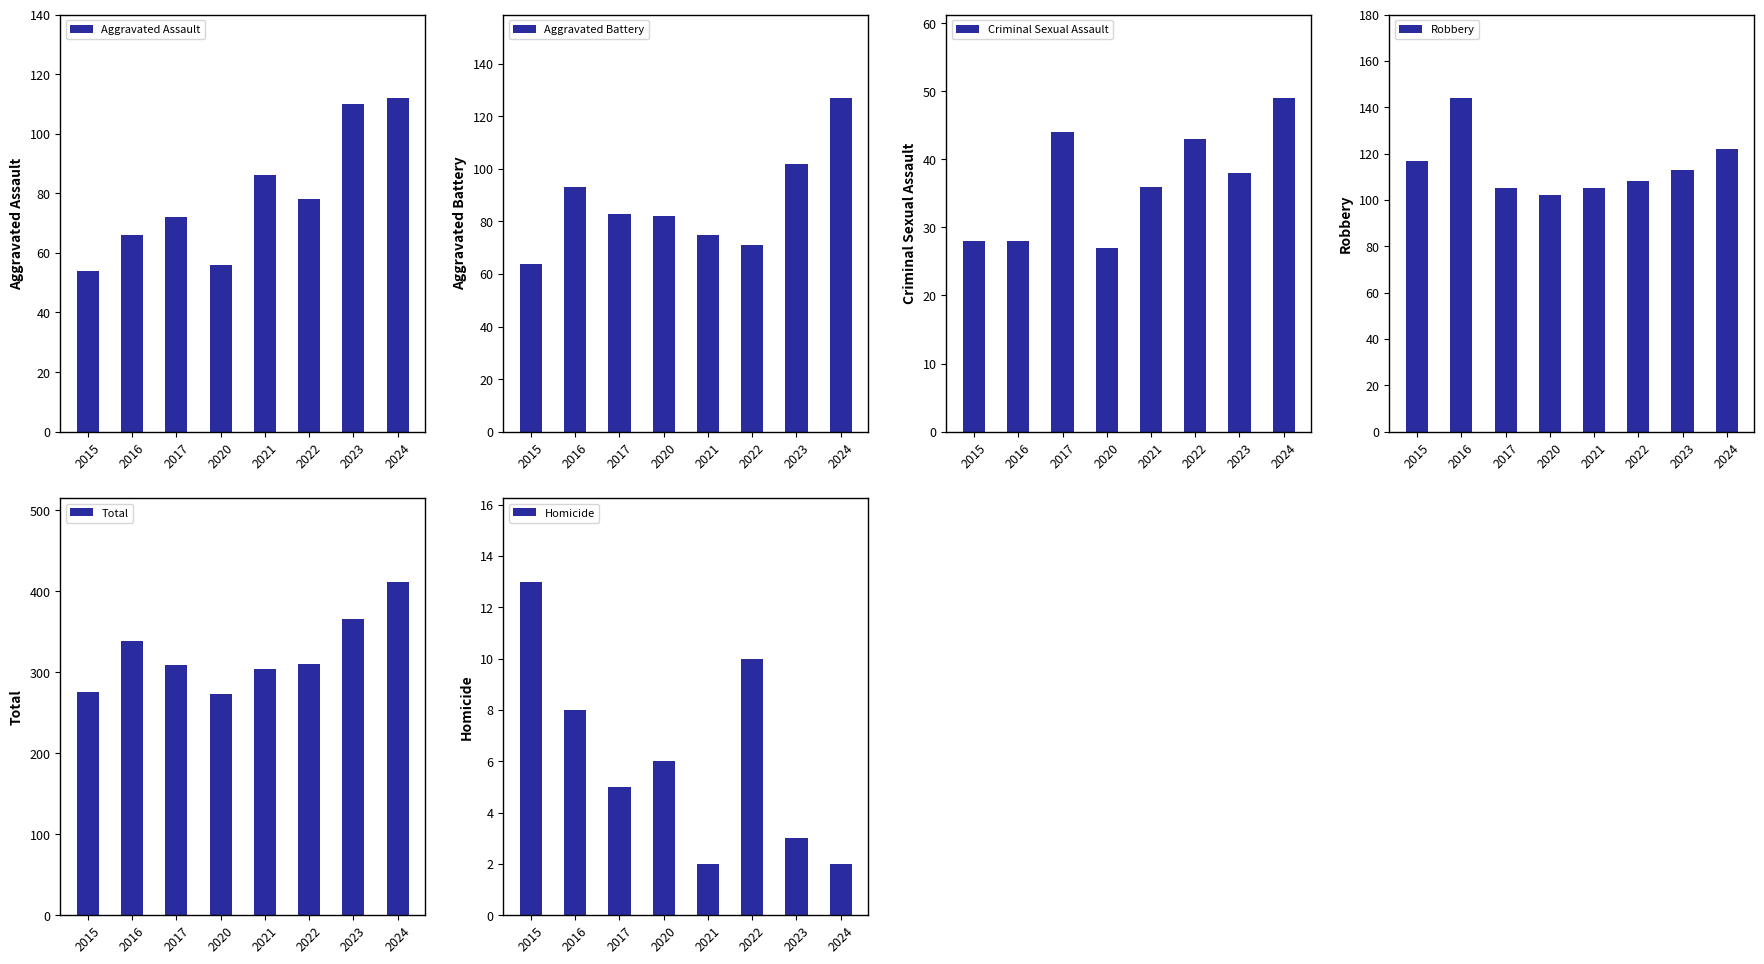

What is the value of the Aggravated Battery bar at the 6th from the left?

71